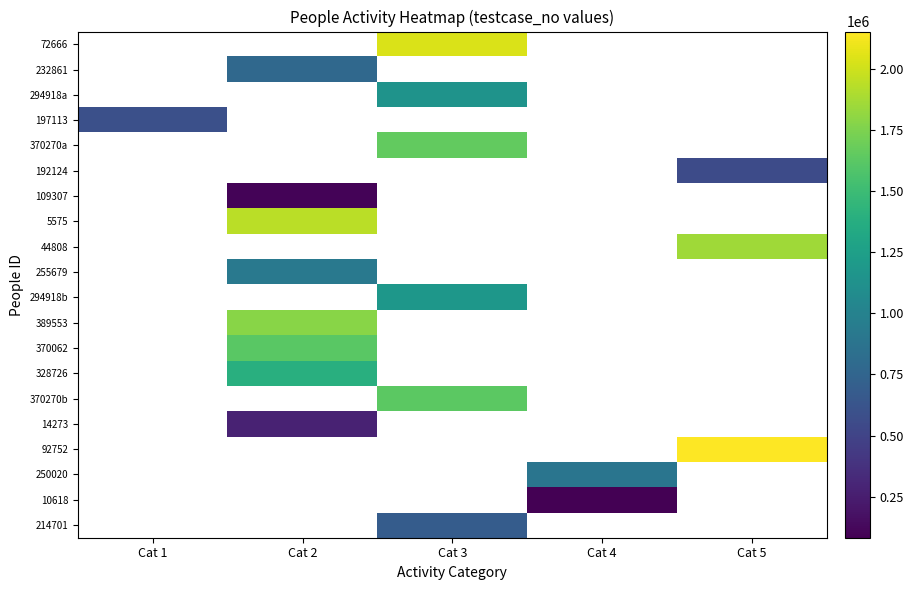

How many values in 370270b are above zero?

1